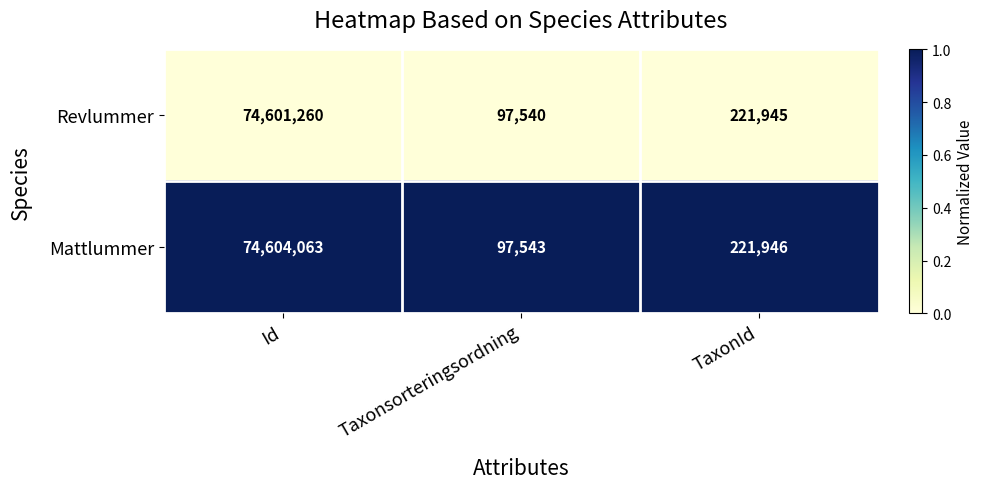

At which category is the sum across all series the highest?

Id